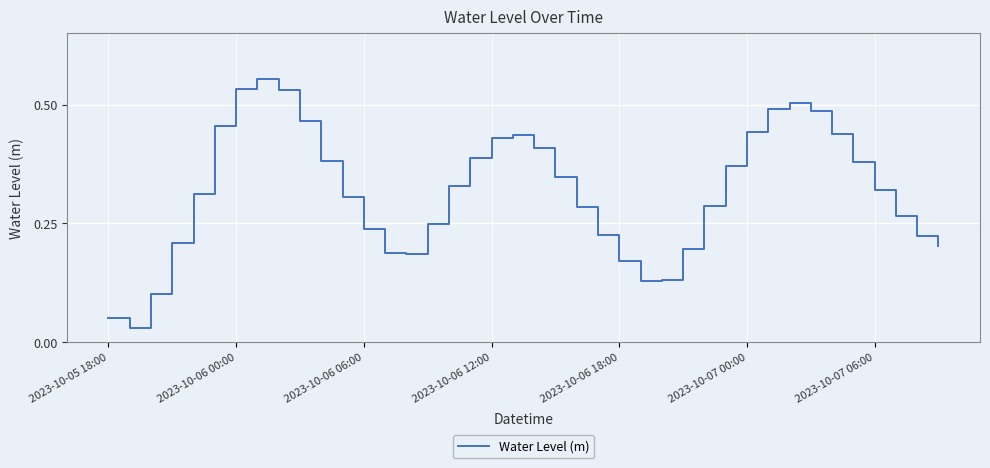

True or false: the data shows 0.2 at 2023-10-06 12:00.

False